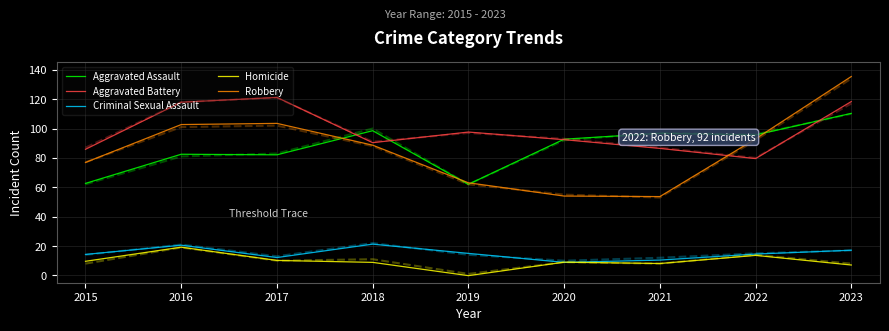

Is the value of Aggravated Assault at 2023 greater than the value of Robbery at 2022?

Yes